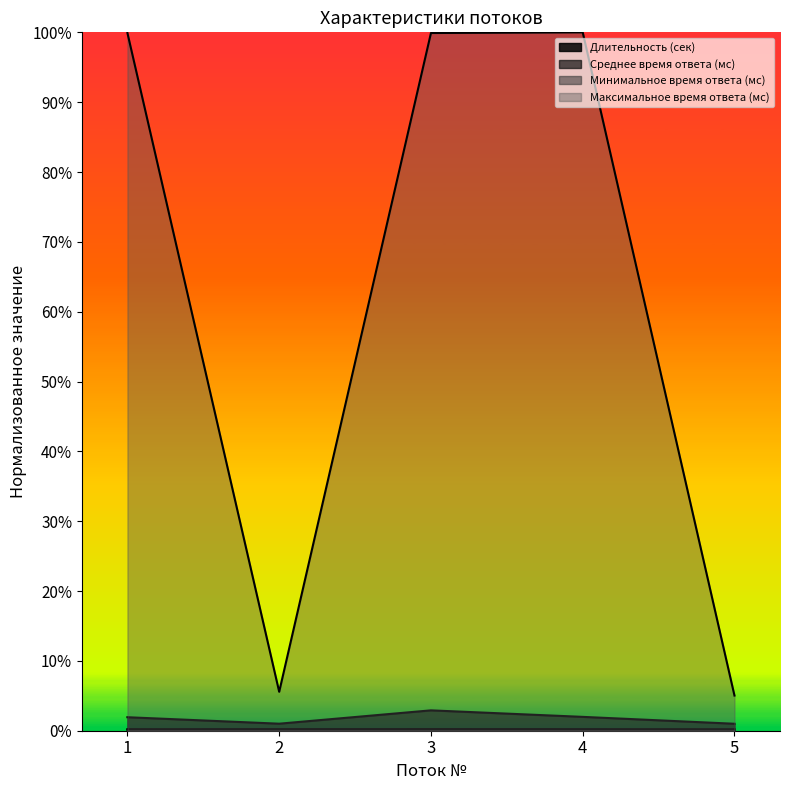

List the labels in order of Минимальное время ответа (мс) value, largest first.

2, 3, 4, 1, 5